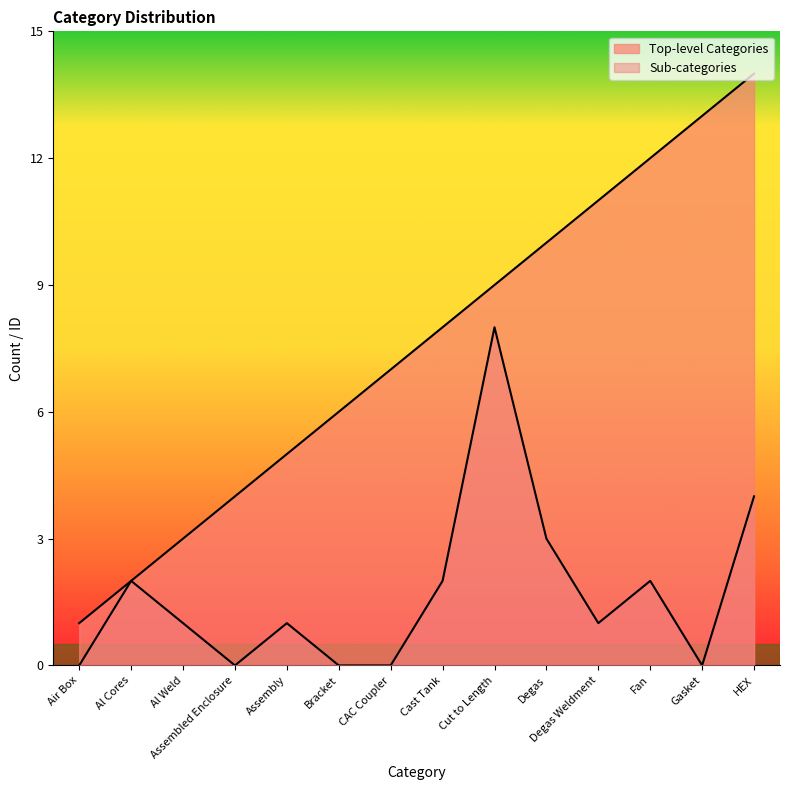

How many data points in Top-level Categories are less than 8?

7